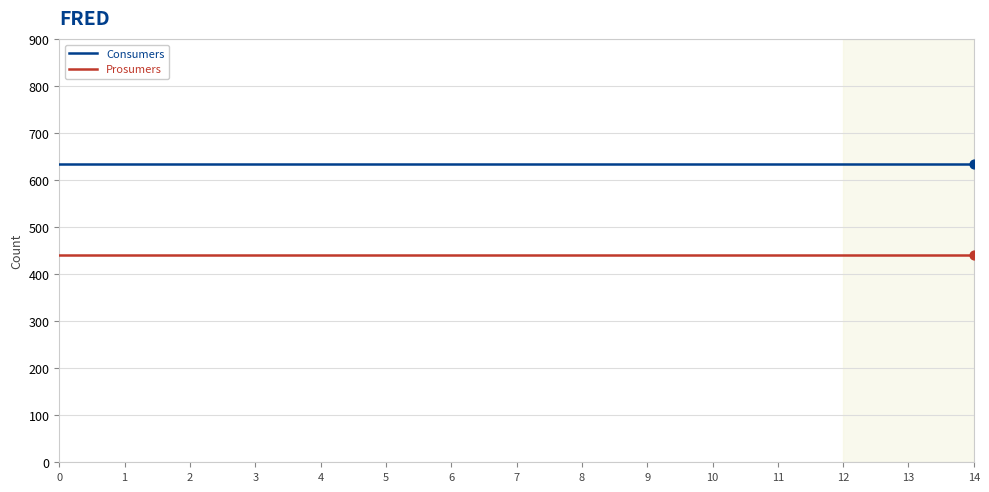

At how many categories does at least one series exceed 600?

15